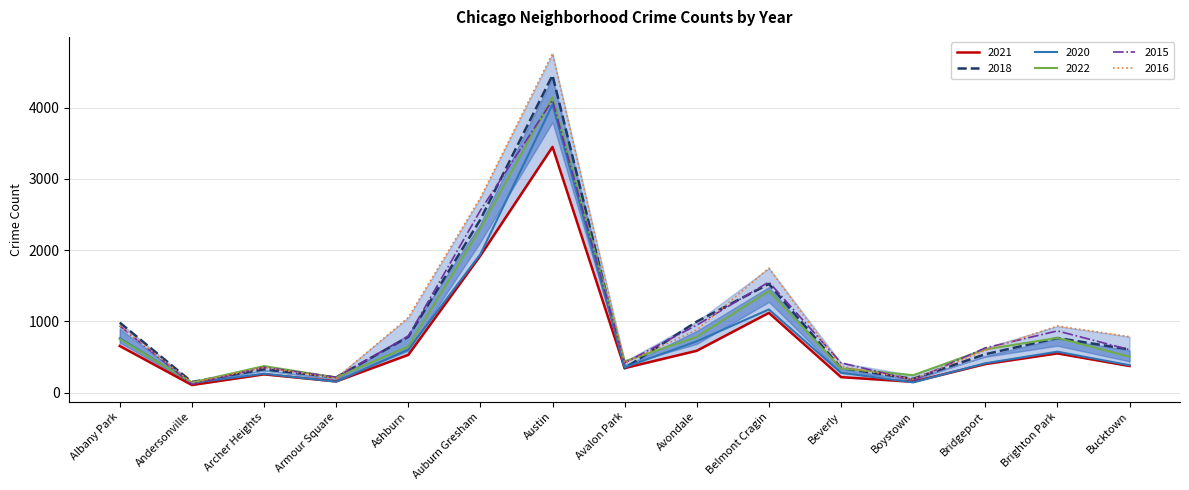

True or false: 2022 and 2020 cross at least once.

True